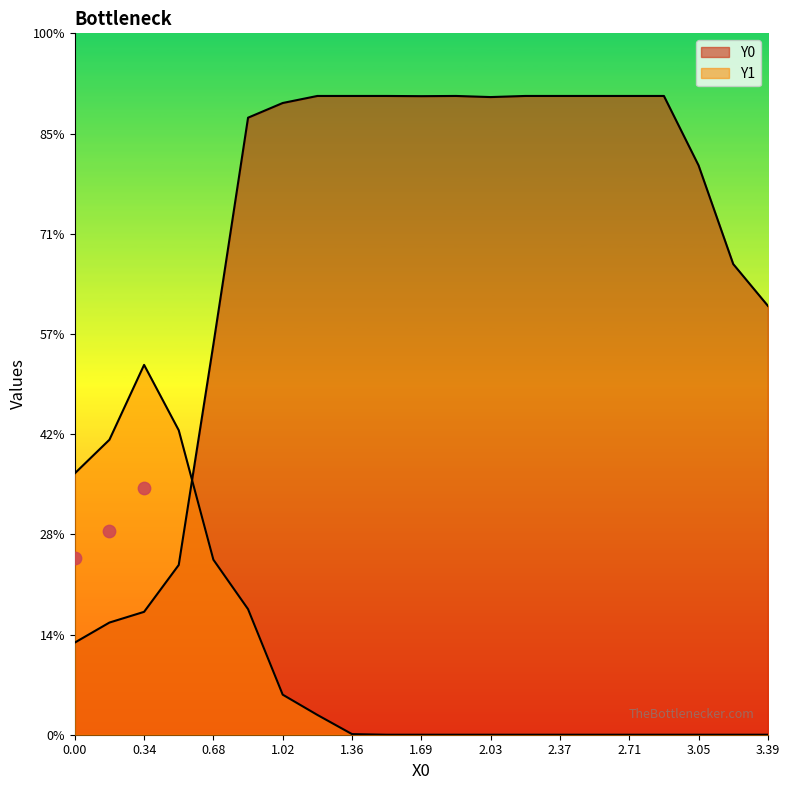

Which series contains the highest Y value?

Y0